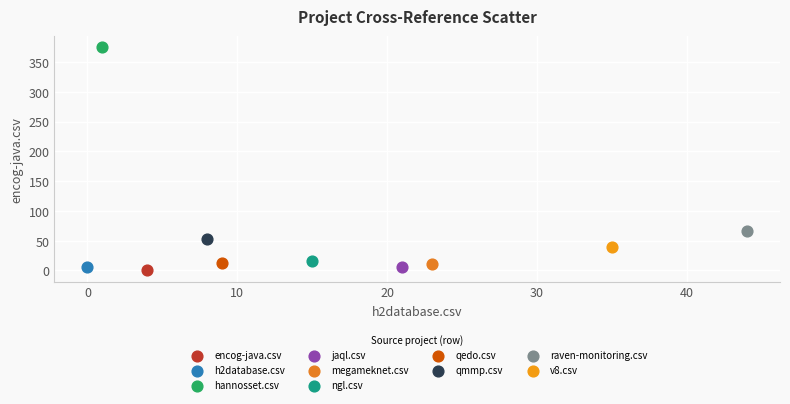

What are all the series names shown in the legend?

encog-java.csv, h2database.csv, hannosset.csv, jaql.csv, megameknet.csv, ngl.csv, qedo.csv, qmmp.csv, raven-monitoring.csv, v8.csv